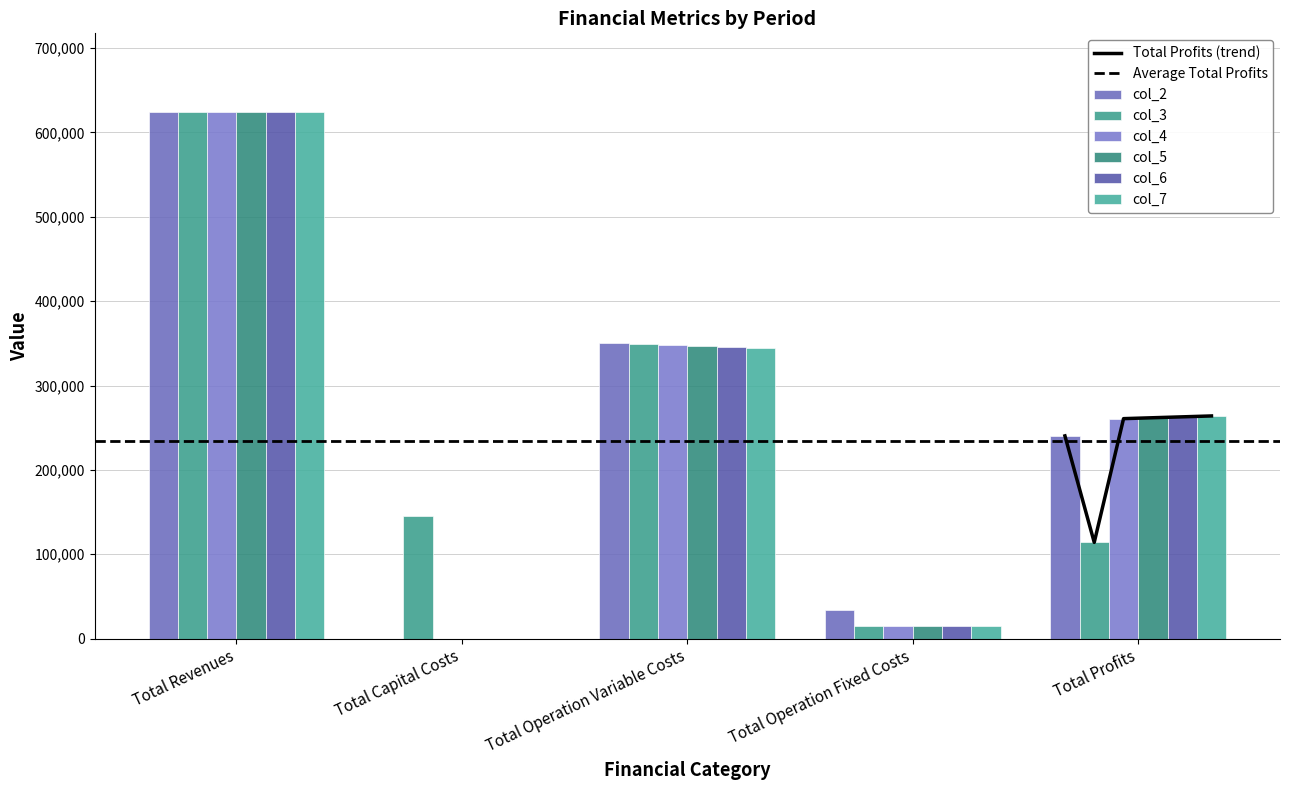

What is the difference between the col_2 values at Total Operation Fixed Costs and Total Capital Costs?

33627.6